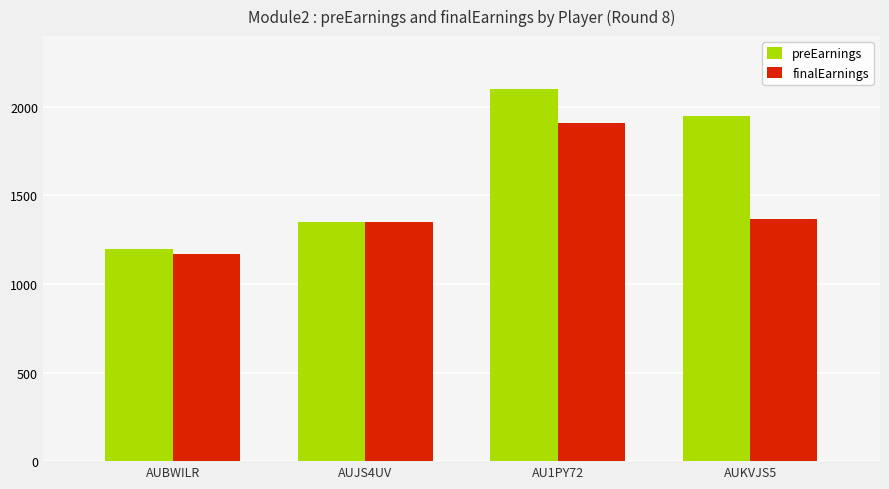

How many categories are shown in the chart?

4